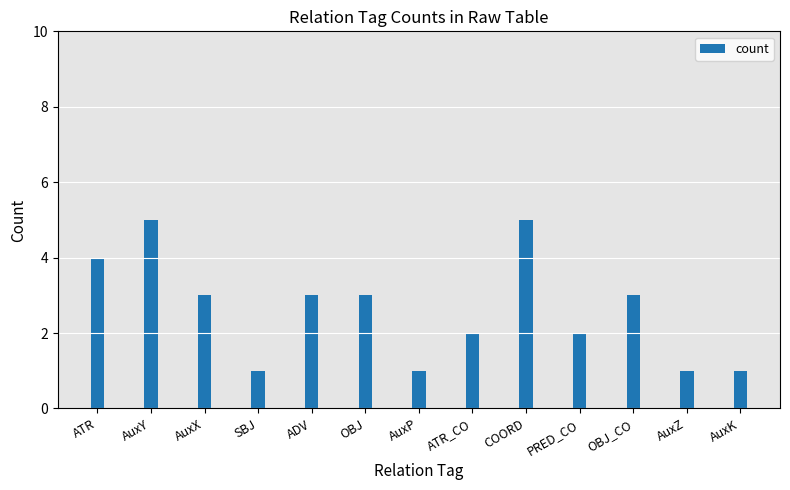

The chart shows a value of 1 at SBJ. True or false?

True